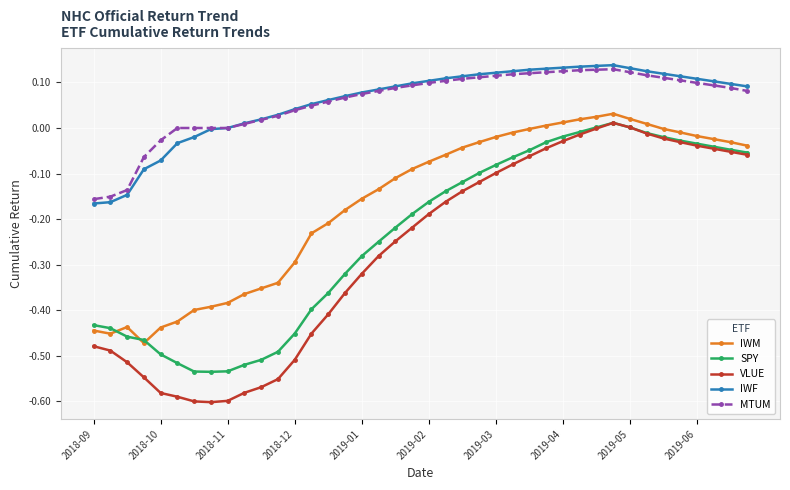

True or false: SPY and IWF intersect in this chart.

False